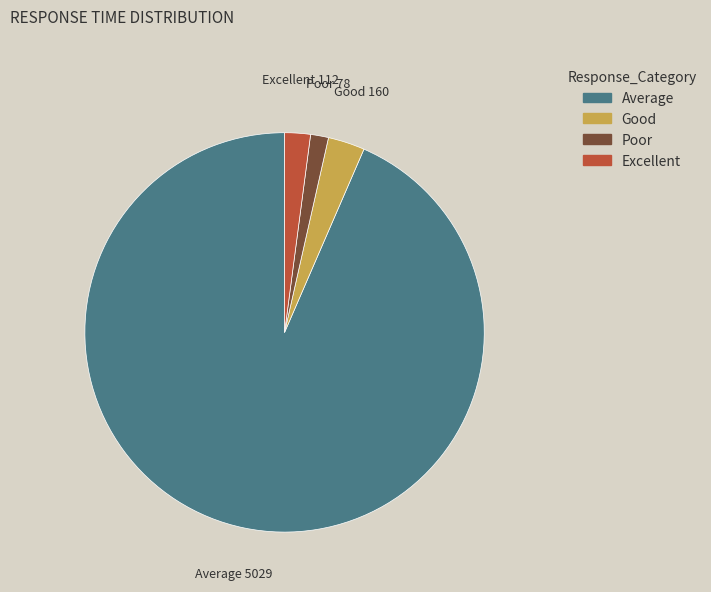

Count the number of slices in the pie.

4